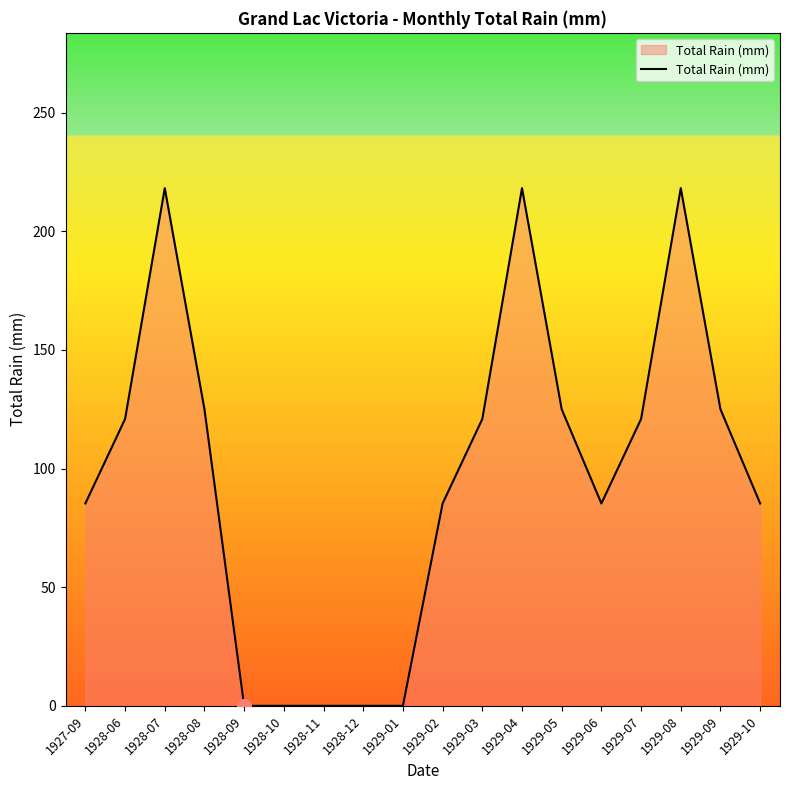

The value at 1929-08 is 128.3. True or false?

False